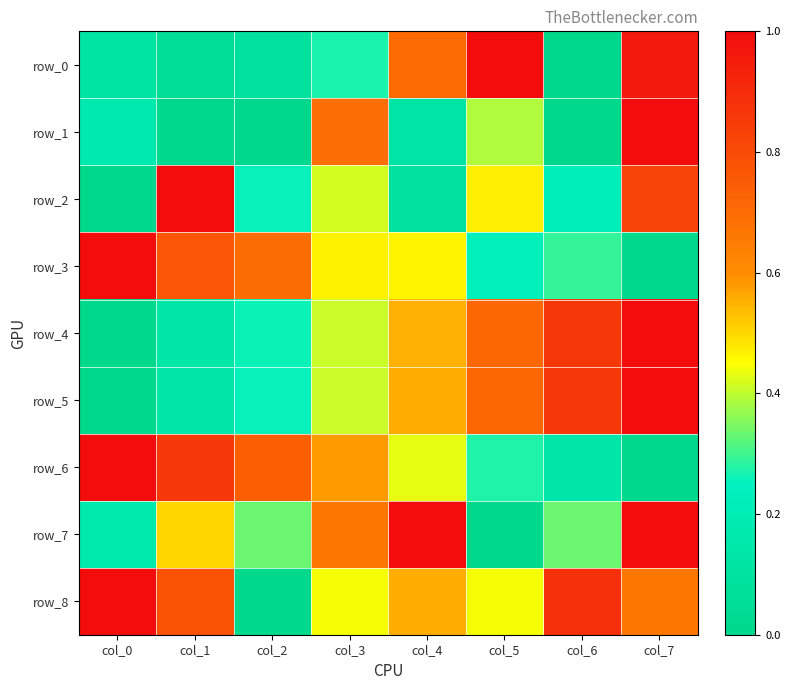

What is the sum of the row_8 values at col_6 and col_4?

1.4